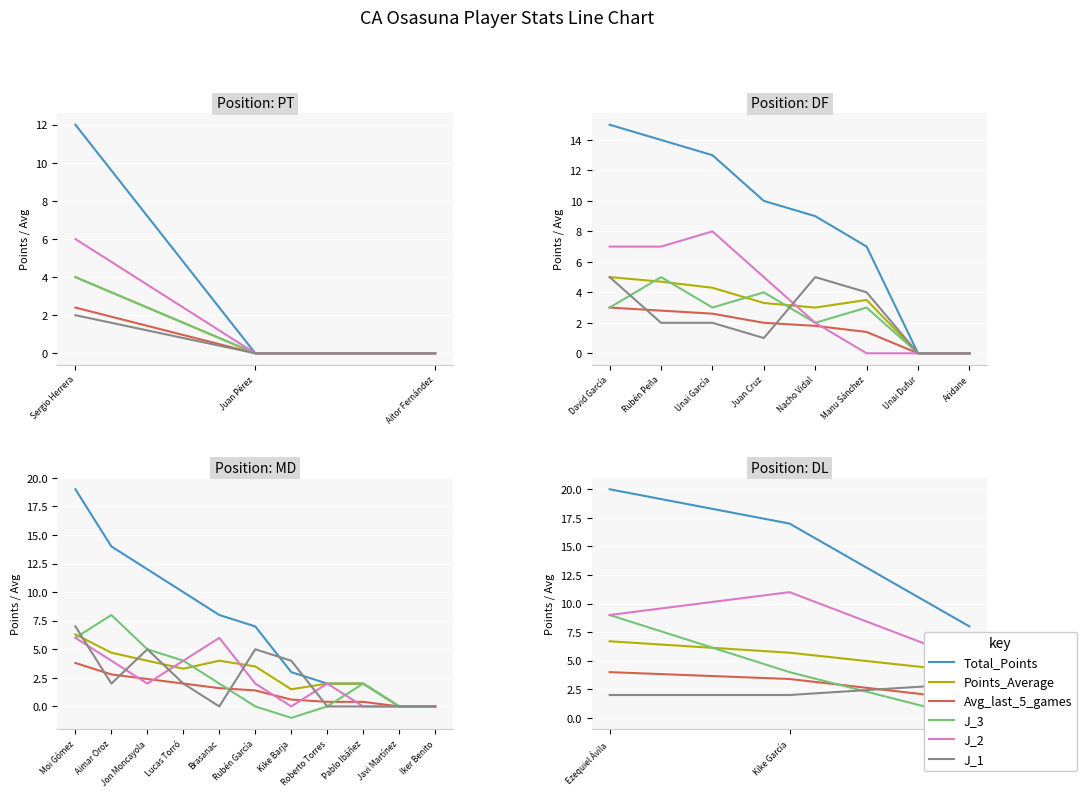

What are all the series names shown in the legend?

Total_Points, Points_Average, Avg_last_5_games, J_3, J_2, J_1